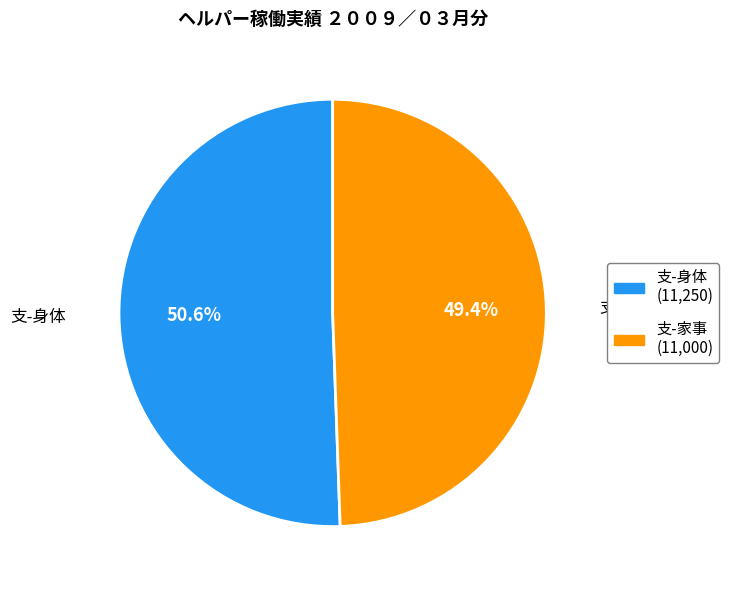

What portion of the pie excludes 支-身体?

49.4%